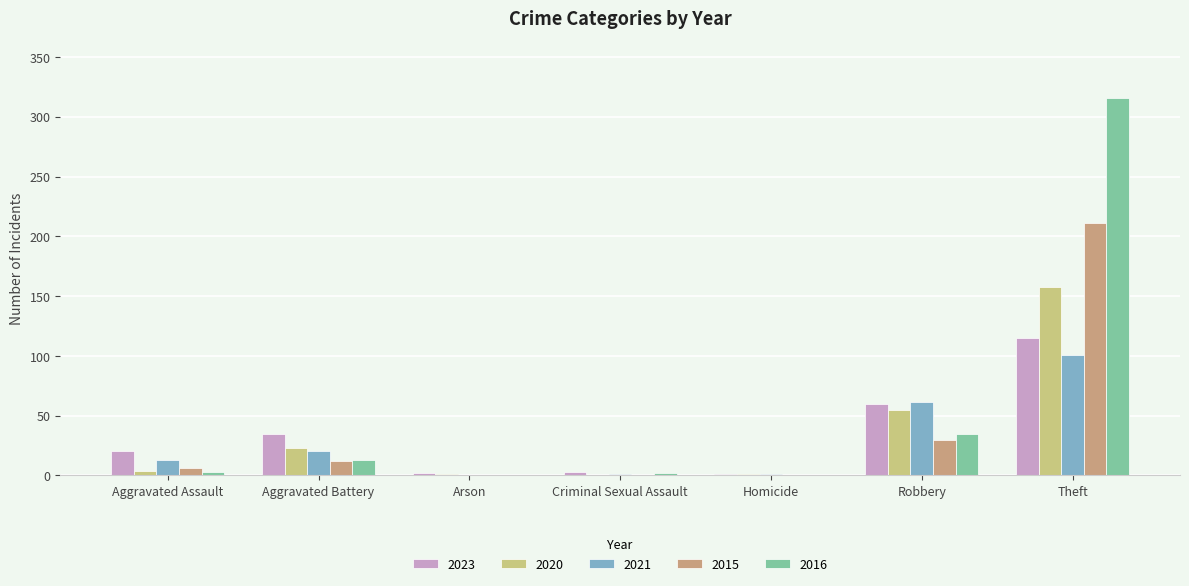

What is the highest value of the 2020 series?

158